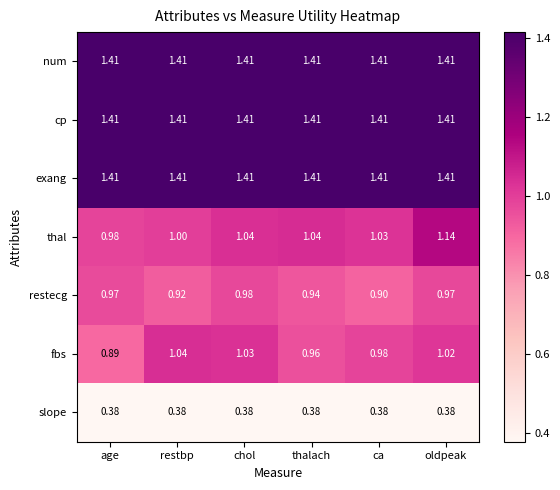

Is the value of num at oldpeak greater than the value of thal at thalach?

Yes